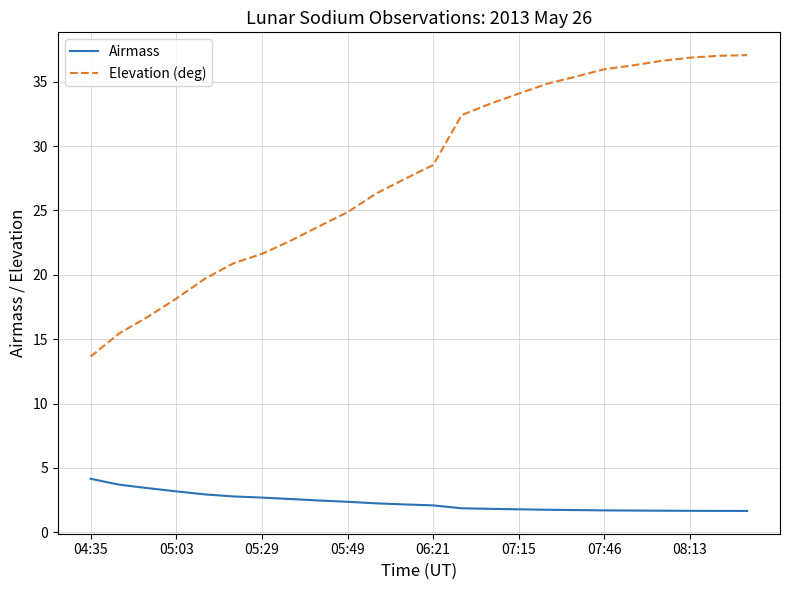

True or false: Elevation (deg) and Airmass cross at least once.

False